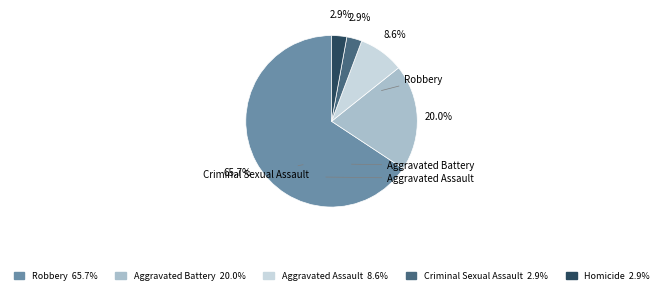

Is there any slice that represents more than half of the pie?

Yes